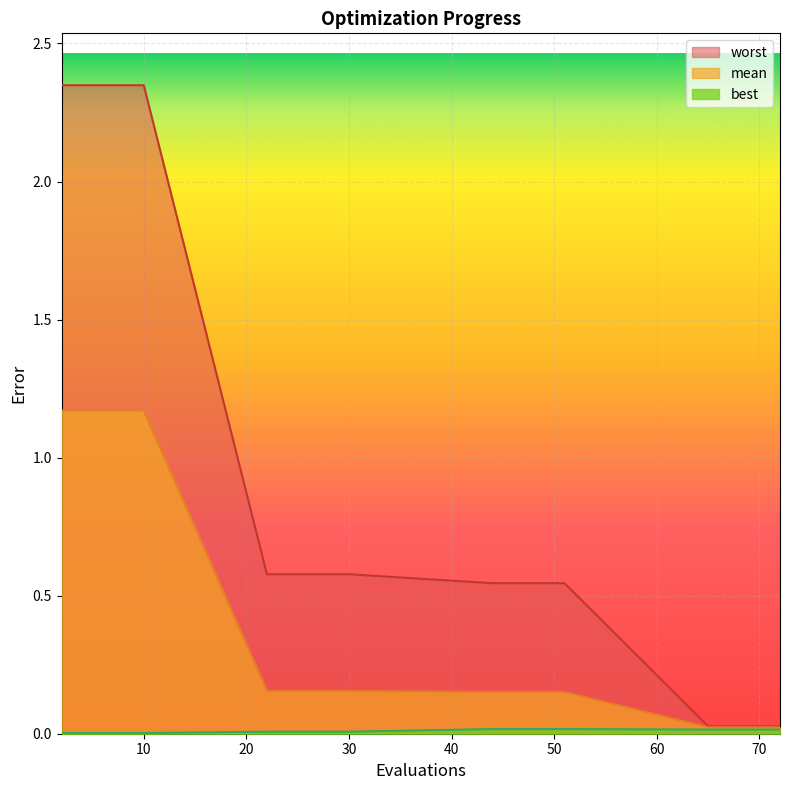

Rank the series by their maximum value, from lowest to highest.

best, mean, worst